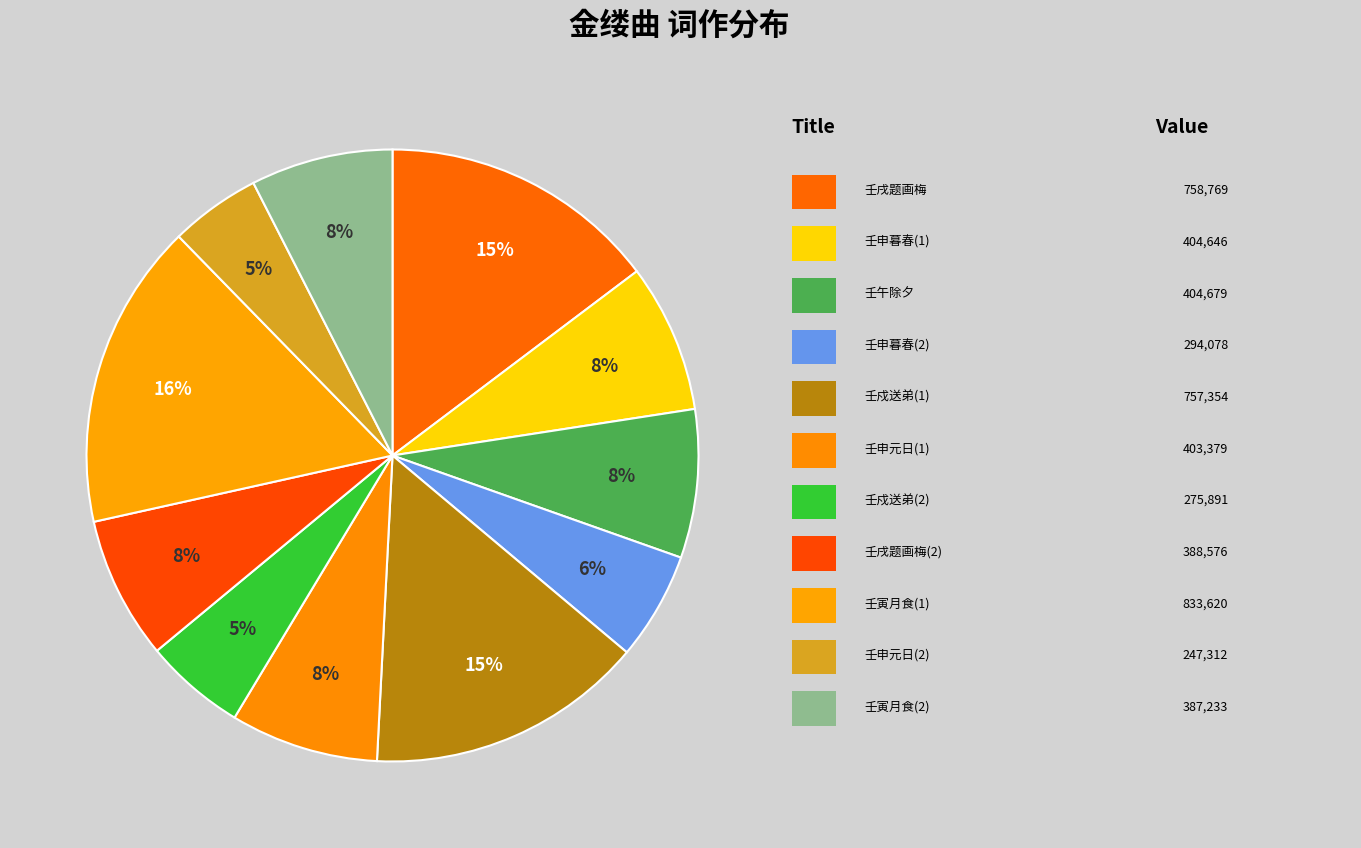

Count the number of slices in the pie.

11